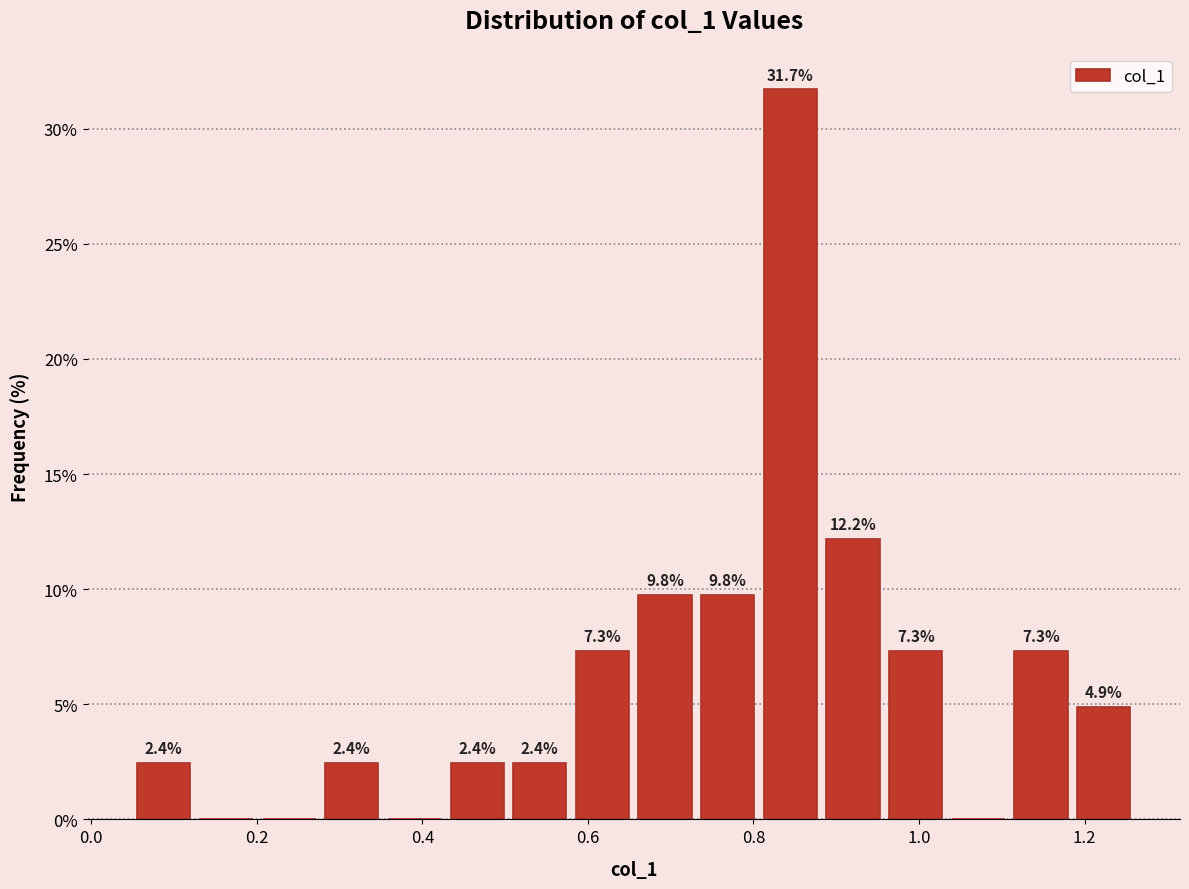

Around what value on the x-axis is the tallest bar? Give the approximate position of its centre, as read against the axis.

0.84